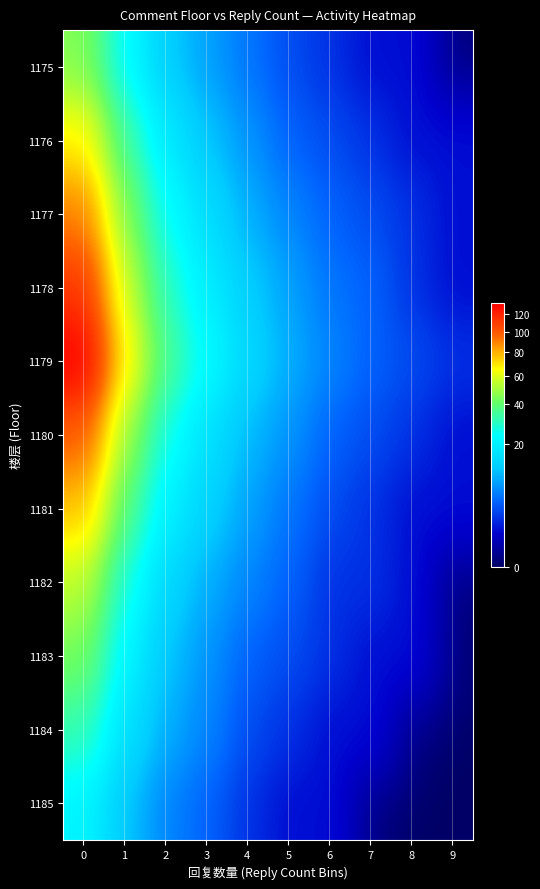

How many data points does each series have?

10